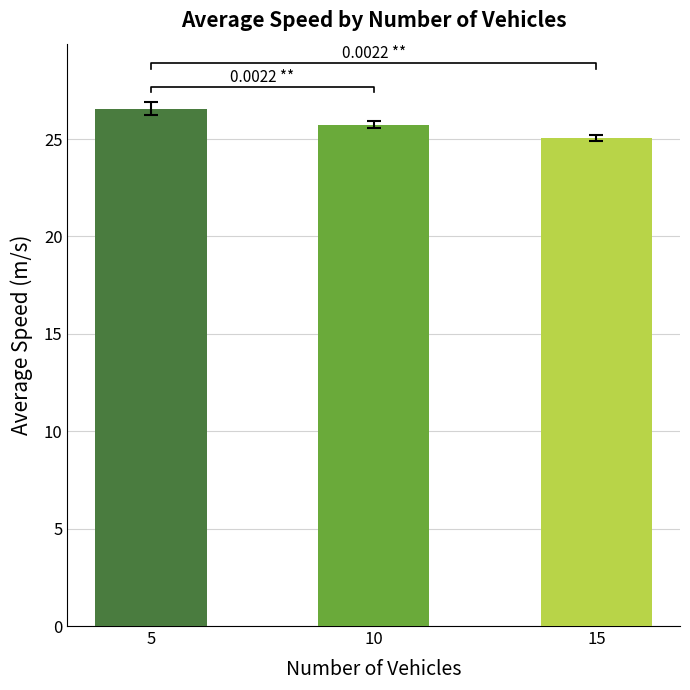

What is the value of the 1st bar from the left?

26.6